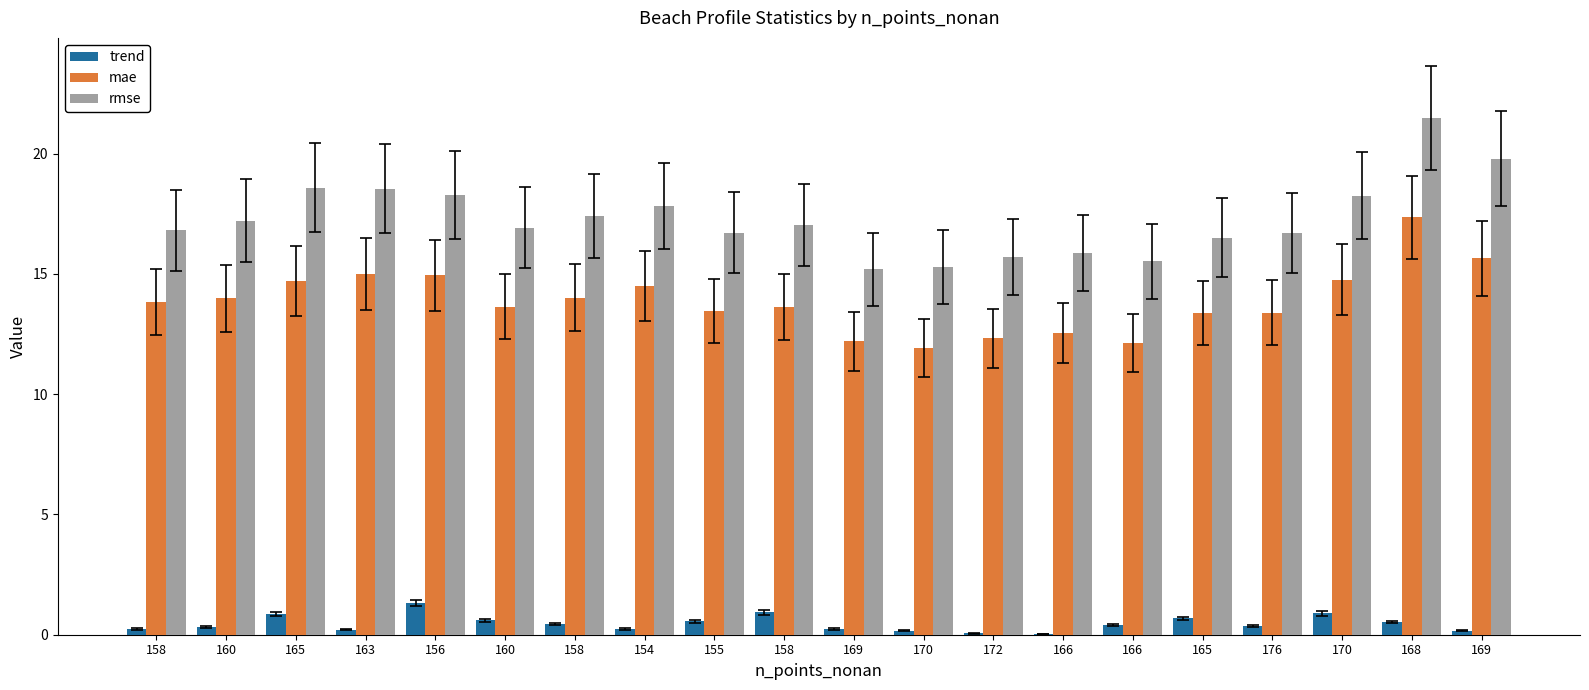

Which category has the highest value across all series?

168